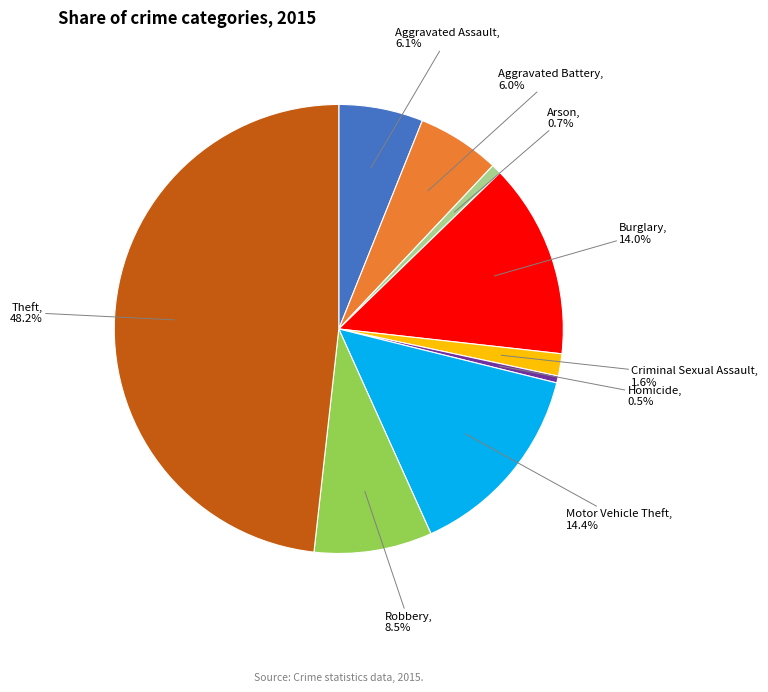

Is there a majority slice in this chart?

No